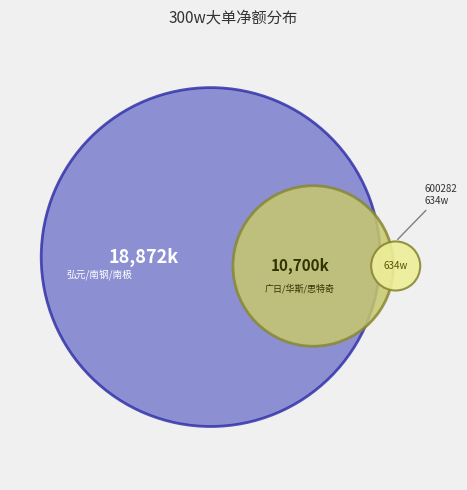

What is the change in value from 华斯股份 to 思特奇?

-4485